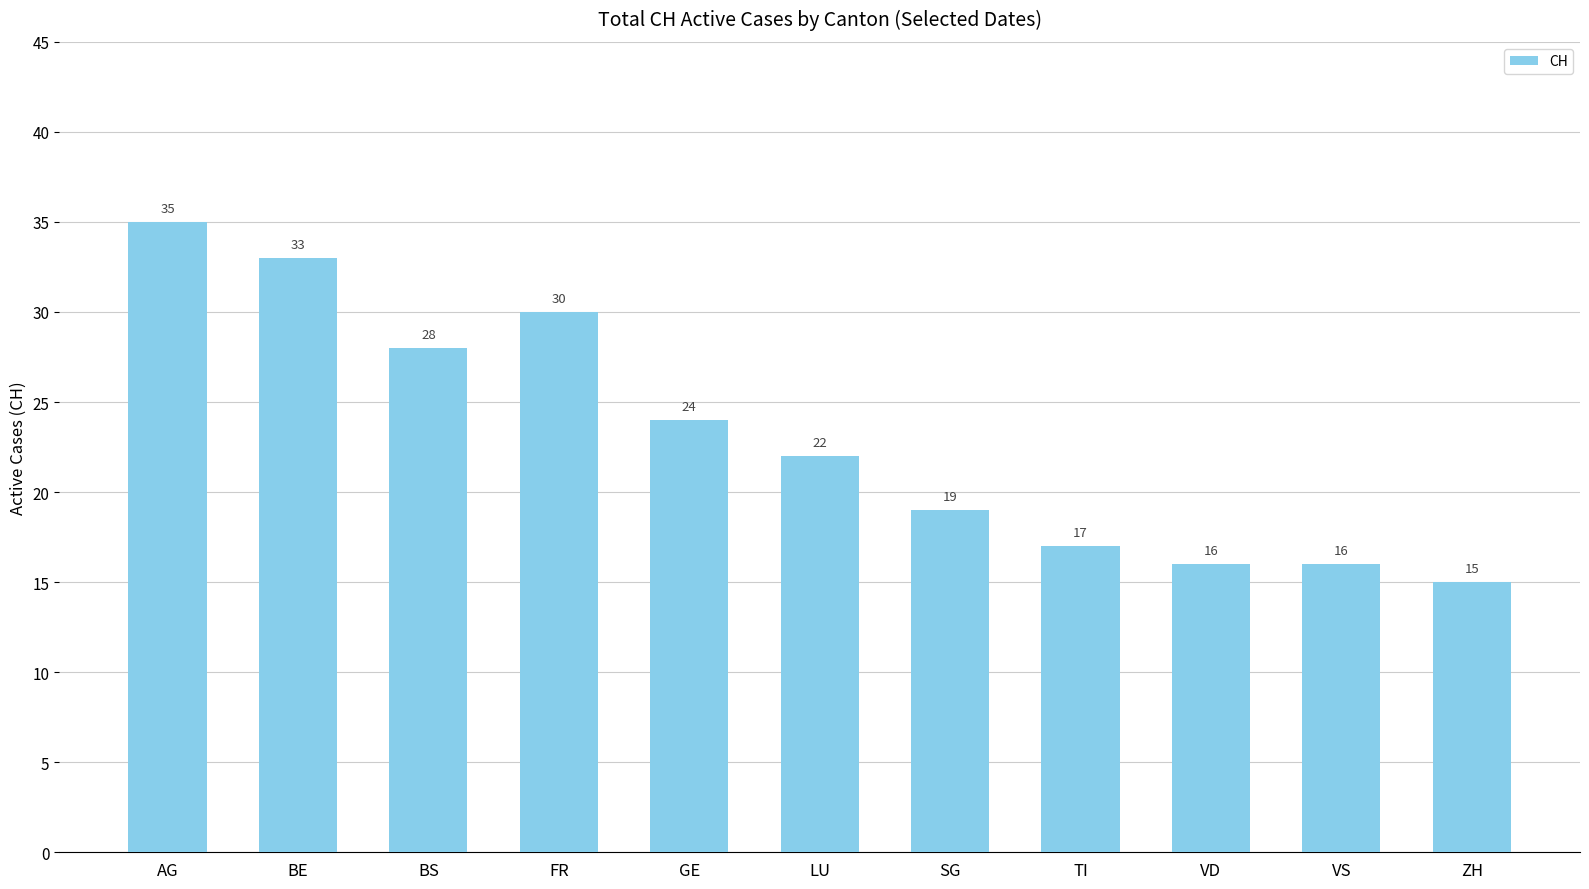

What is the label of the 1st bar from the right?

ZH